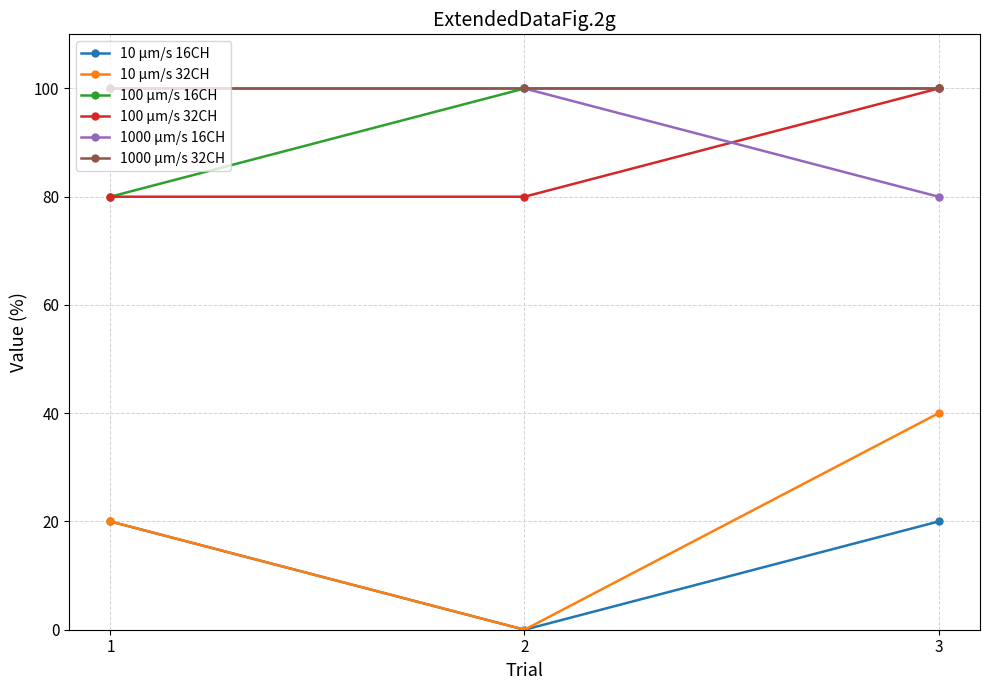

Reading left to right, transcribe all the data shown in this chart.

10 µm/s 16CH: 20	0	20
10 µm/s 32CH: 20	0	40
100 µm/s 16CH: 80	100	100
100 µm/s 32CH: 80	80	100
1000 µm/s 16CH: 100	100	80
1000 µm/s 32CH: 100	100	100